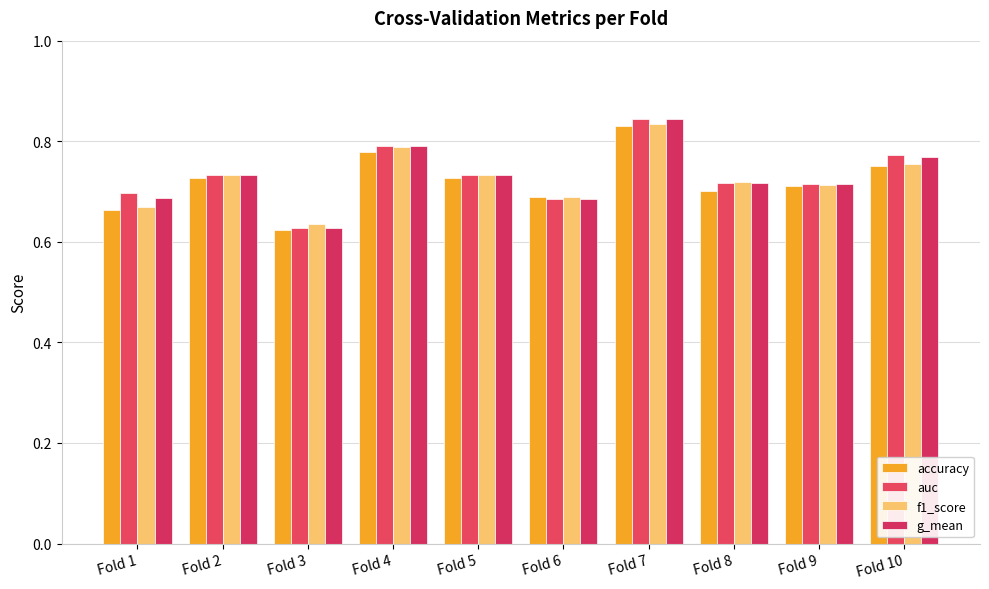

How many data points does each series have?

10